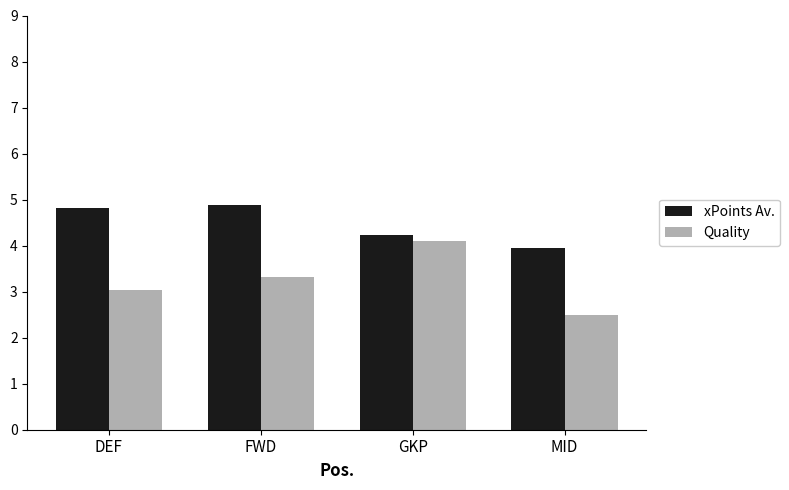

Is the value of Quality at FWD greater than the value of xPoints Av. at FWD?

No